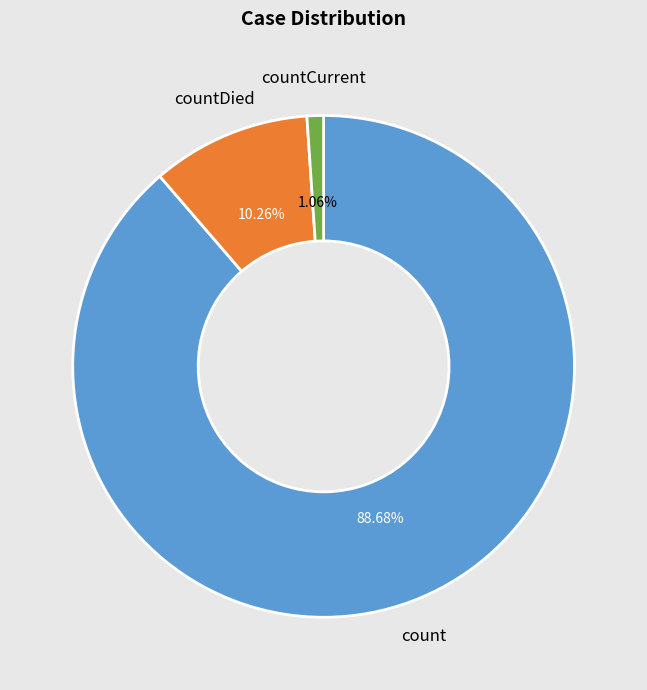

Is there a majority slice in this chart?

Yes